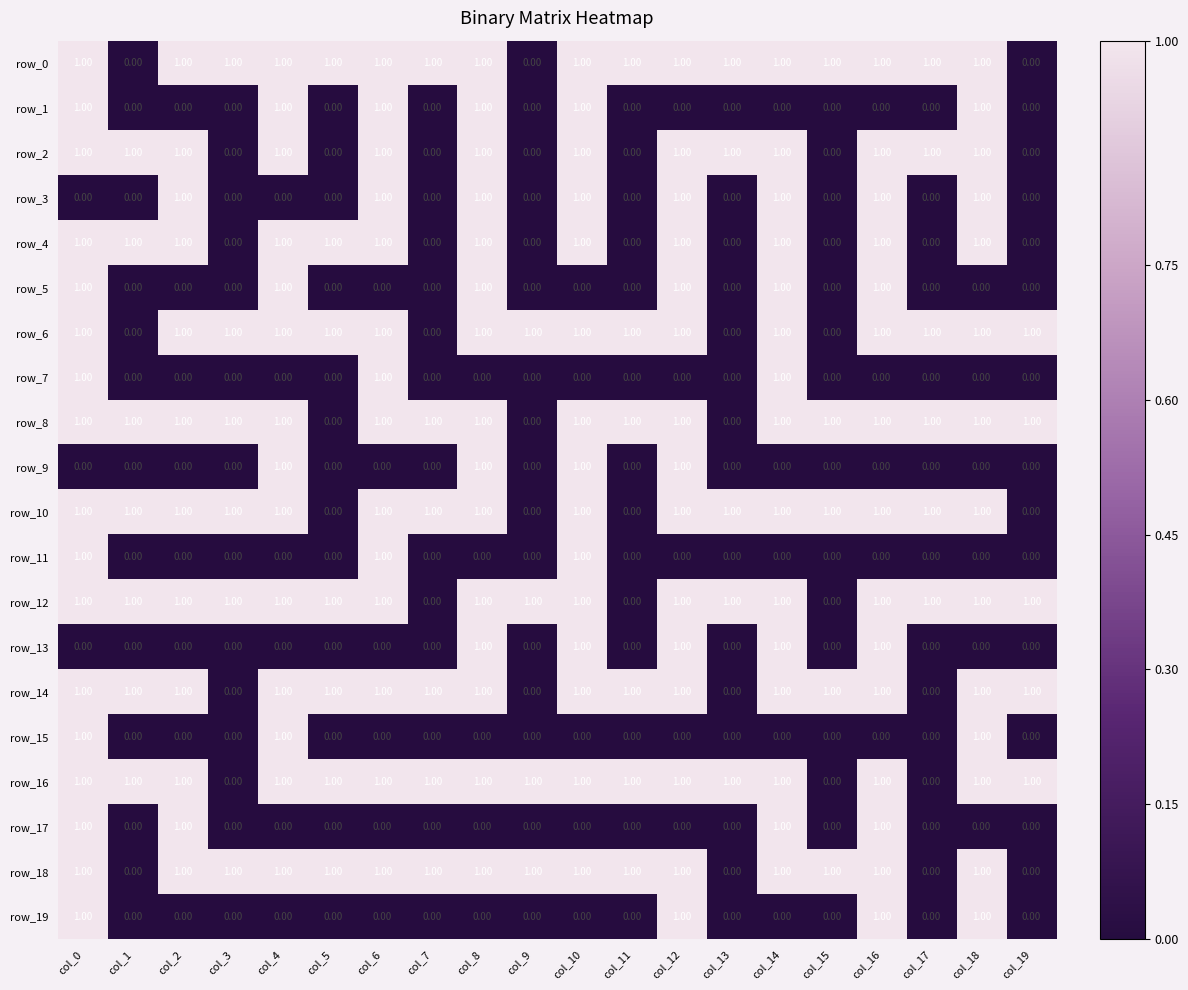

Read the row_4 value at col_2.

1